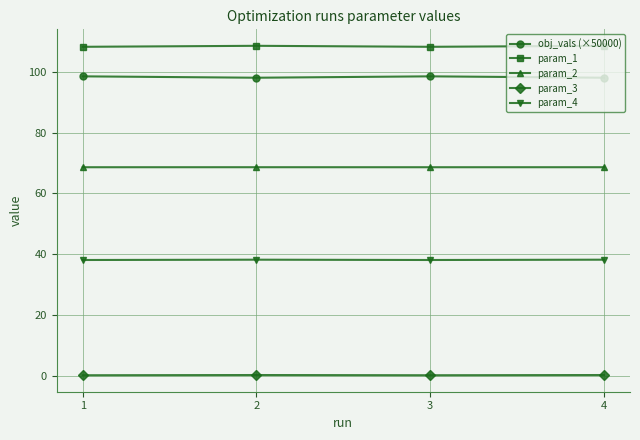

Is it true that obj_vals (×50000) equals 98.5 at 1?

True